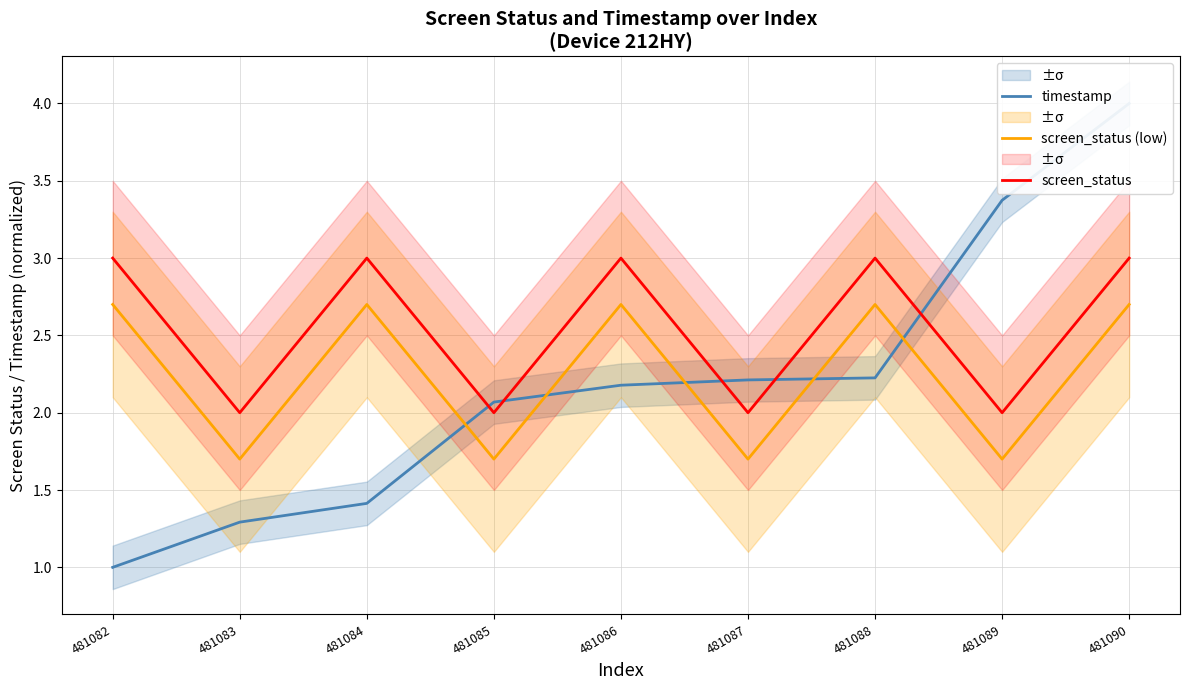

How many intersections are there between timestamp and screen_status (low)?

5